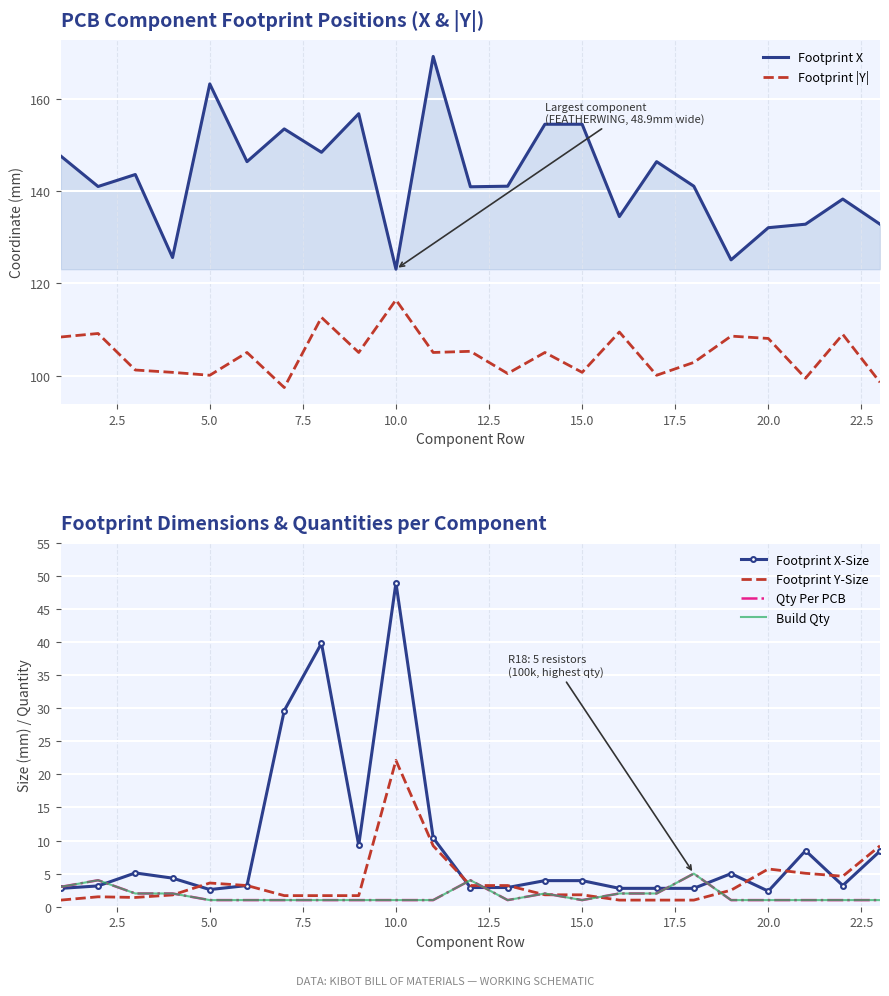

How many categories are shown in the chart?

23